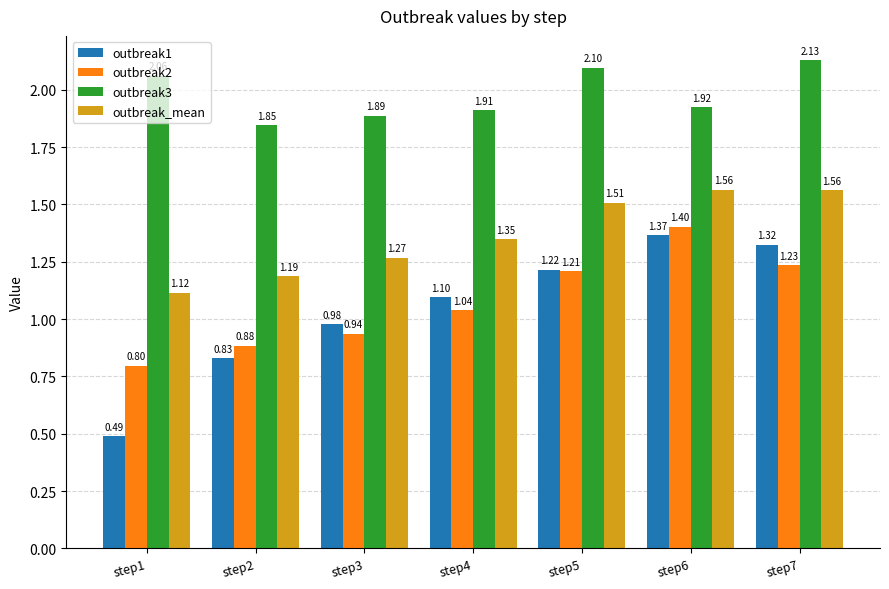

Which series changed the most between step2 and step6?

outbreak1